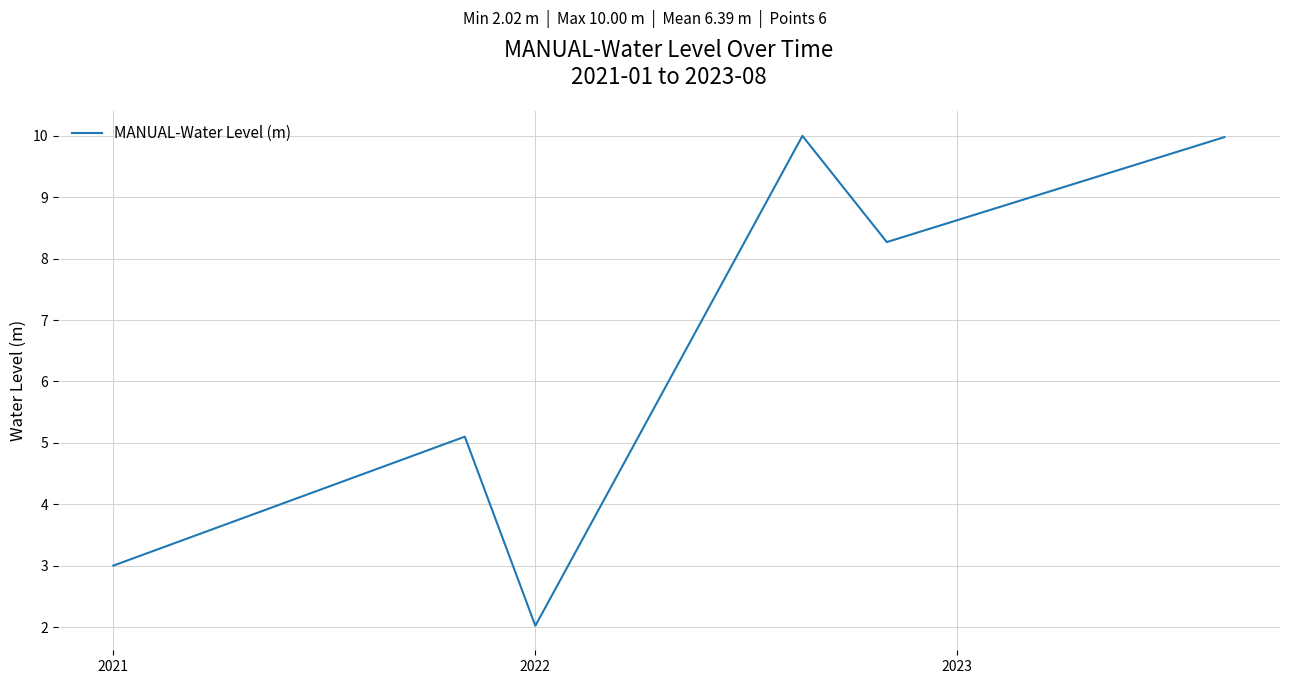

What is the maximum value shown in the chart?

10.0